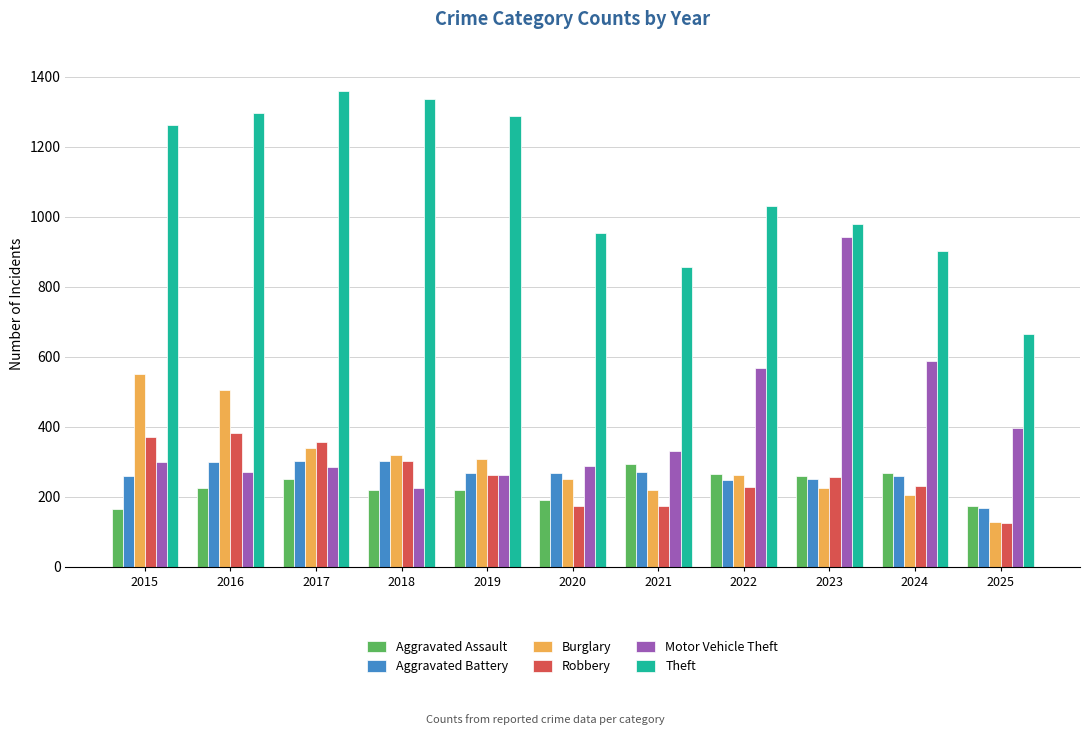

The Aggravated Battery series shows 270 at 2021. True or false?

True